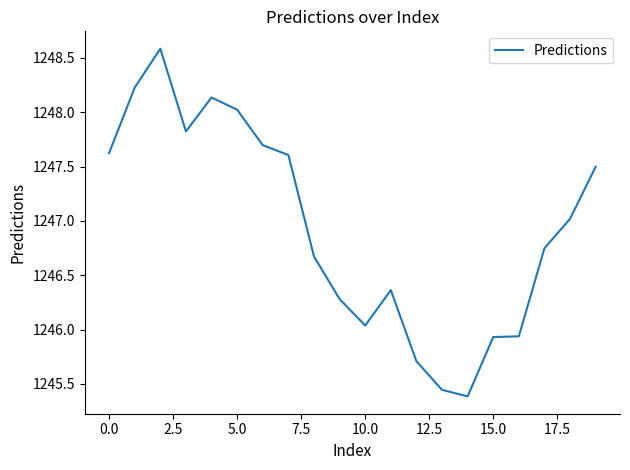

What is the difference between the maximum and minimum values?

3.2